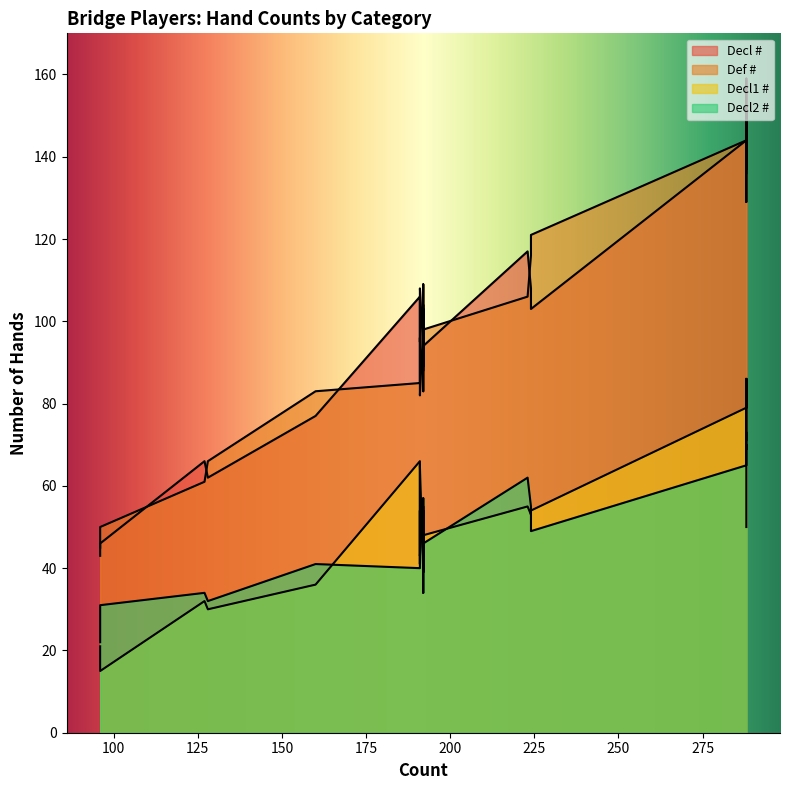

What is the approximate value of Decl2 # at 288, to the nearest 5?

70